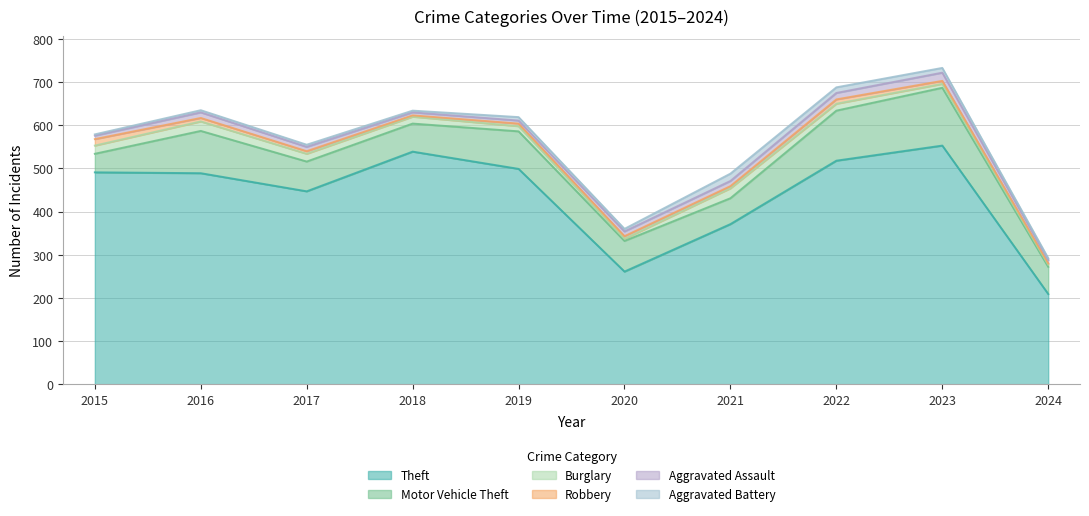

Reading left to right, transcribe all the data shown in this chart.

Theft: 2015=491	2016=489	2017=447	2018=539	2019=499	2020=261	2021=371	2022=518	2023=553	2024=209
Motor Vehicle Theft: 2015=43	2016=98	2017=69	2018=65	2019=87	2020=71	2021=60	2022=116	2023=134	2024=63
Burglary: 2015=19	2016=22	2017=18	2018=16	2019=12	2020=5	2021=23	2022=16	2023=9	2024=5
Robbery: 2015=15	2016=8	2017=6	2018=3	2019=6	2020=6	2021=5	2022=10	2023=7	2024=3
Aggravated Assault: 2015=8	2016=13	2017=10	2018=7	2019=7	2020=11	2021=12	2022=15	2023=19	2024=8
Aggravated Battery: 2015=3	2016=5	2017=5	2018=4	2019=8	2020=6	2021=17	2022=13	2023=11	2024=4